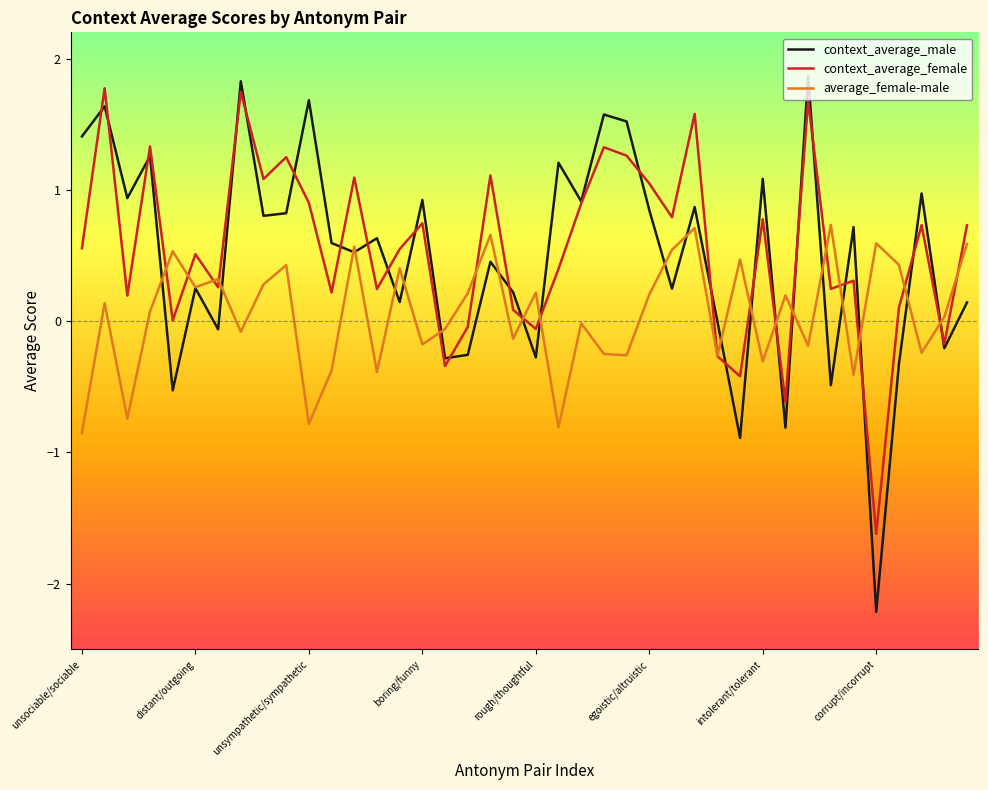

Does the chart display data point markers on the line(s)?

No